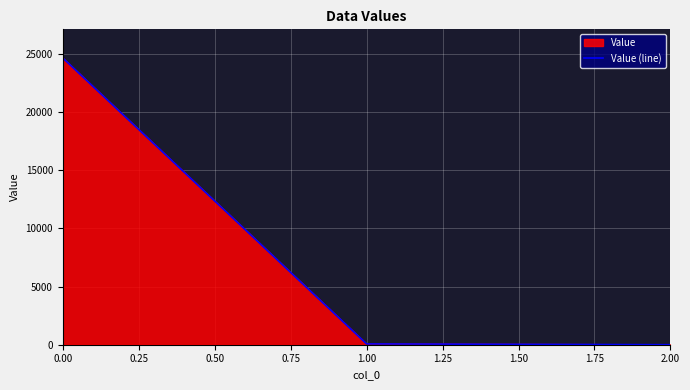

Read the value at 0.00.

24654.2